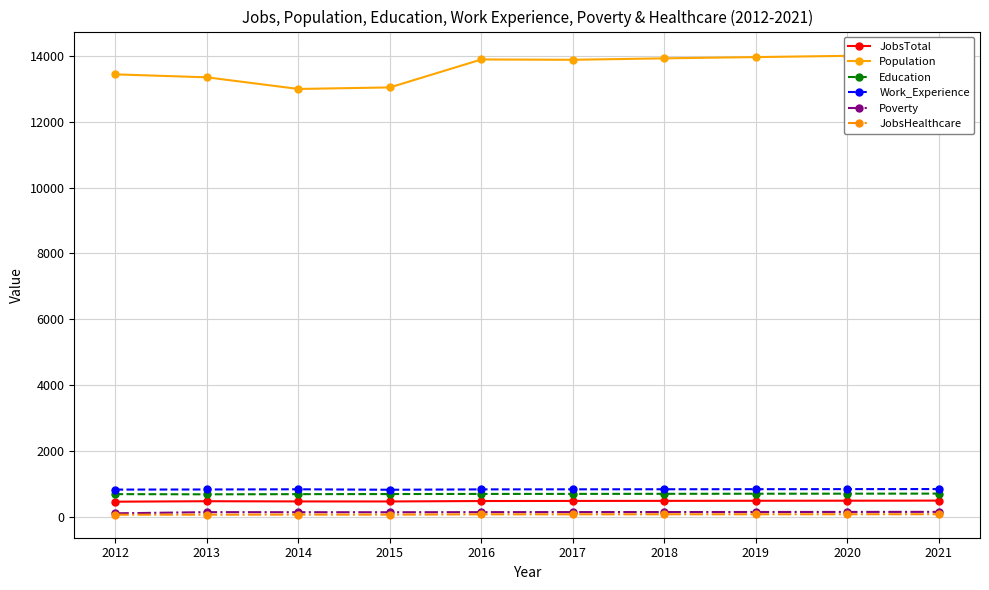

What is the greatest value displayed?

14047